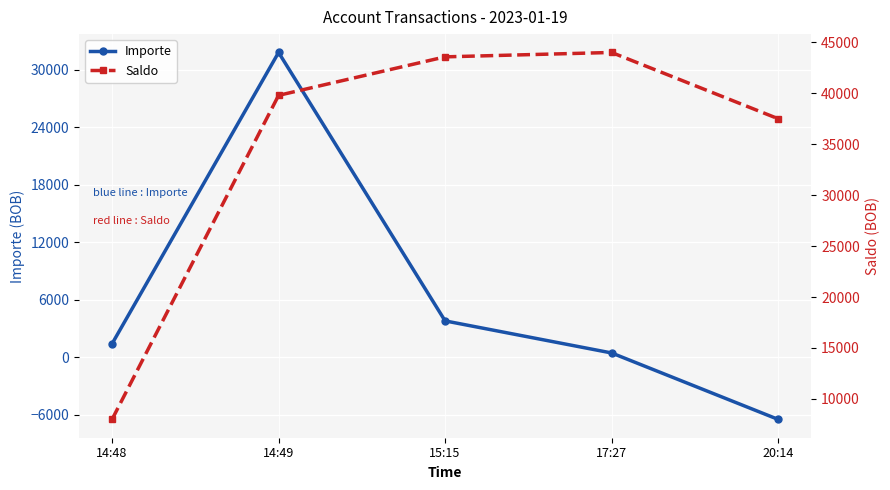

At how many categories does at least one series exceed 34441?

4